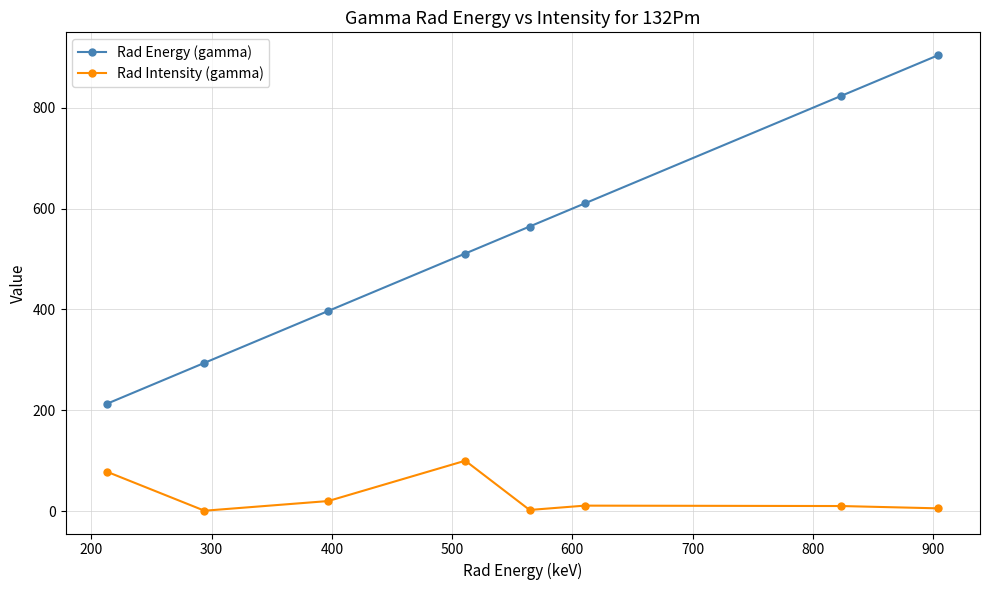

At how many categories does at least one series exceed 175?

8